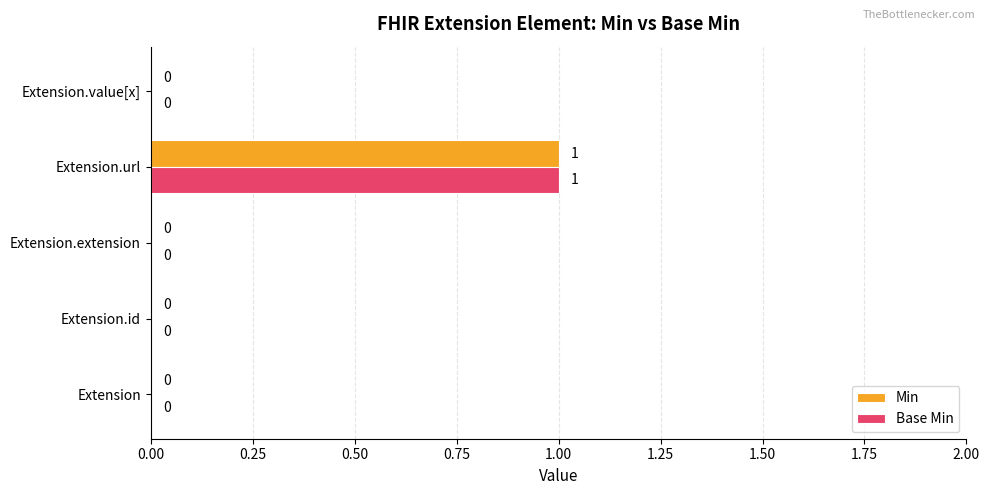

At which category is the sum across all series the highest?

Extension.url